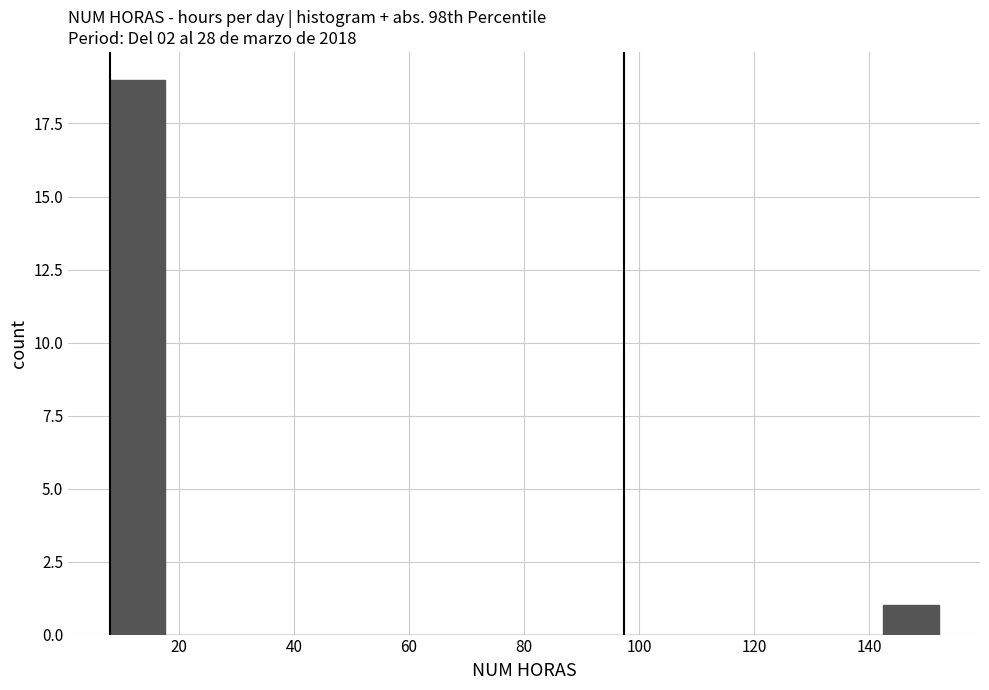

Which range on the x-axis has the tallest bar?

8.0 to 17.6